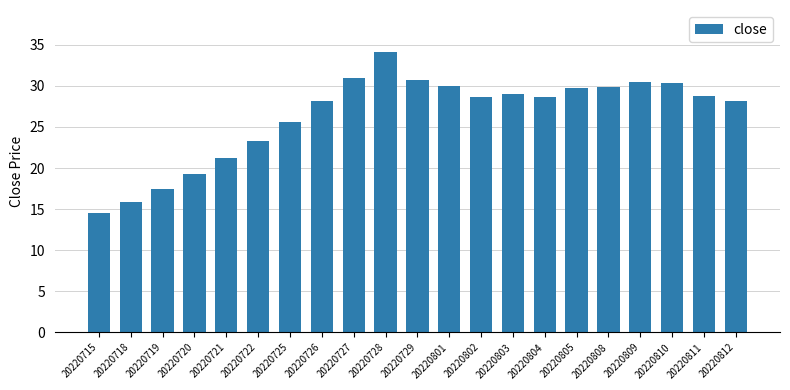

What is the change in value from 20220729 to 20220804?

-2.1